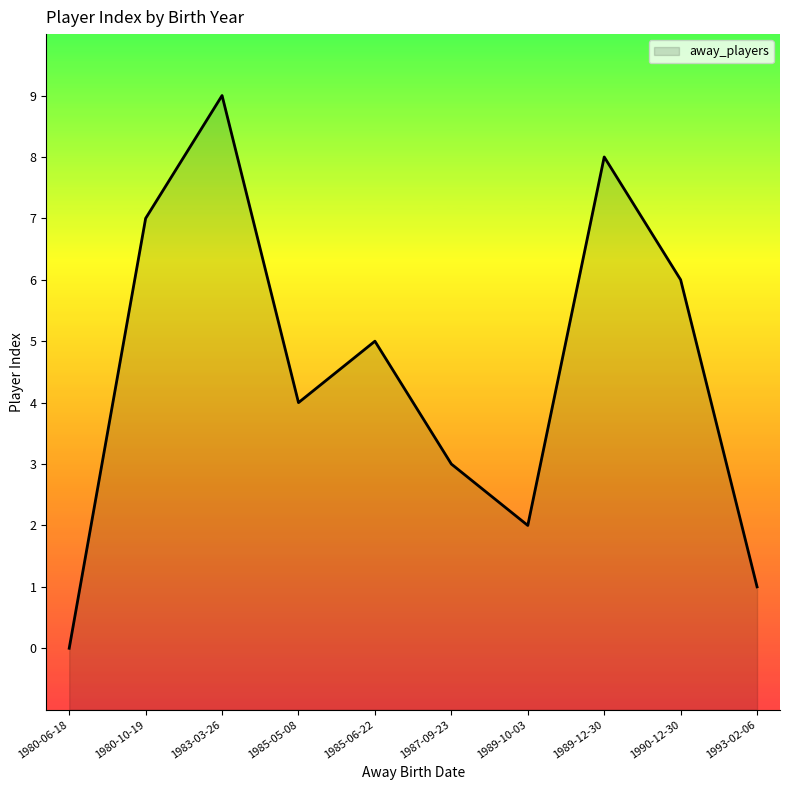

True or false: the data shows 13 at 1980-10-19.

False